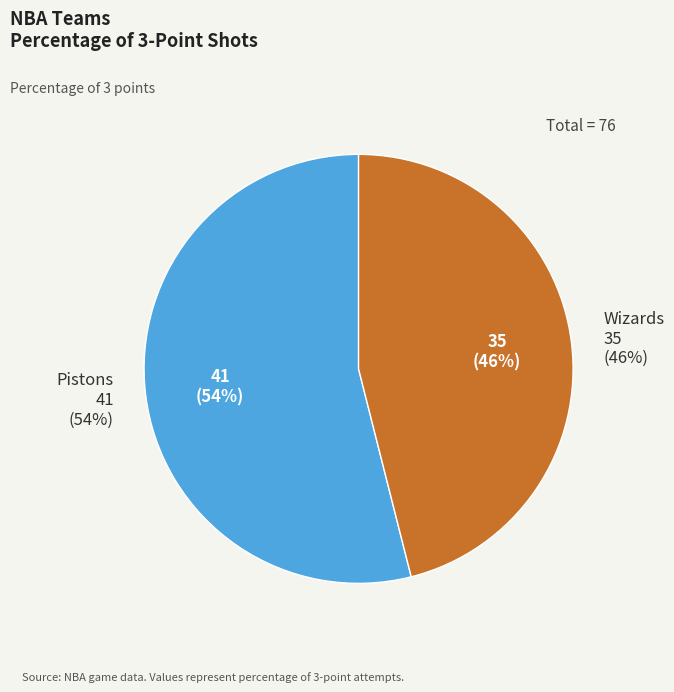

To the nearest percent, what percentage of the pie is Pistons?

54%